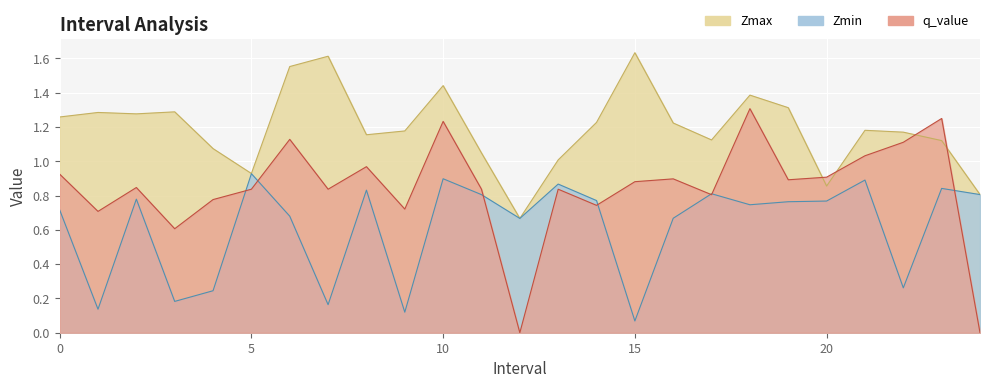

True or false: Zmax and Zmin cross at least once.

False